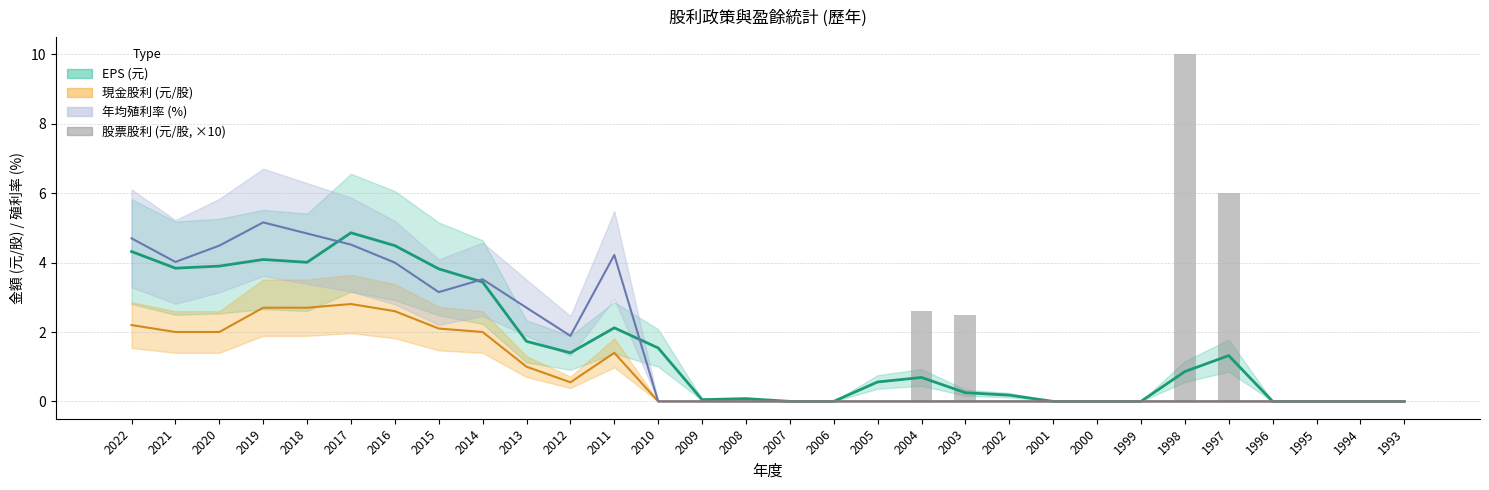

Between 2008 and 2013, which is larger?

2008